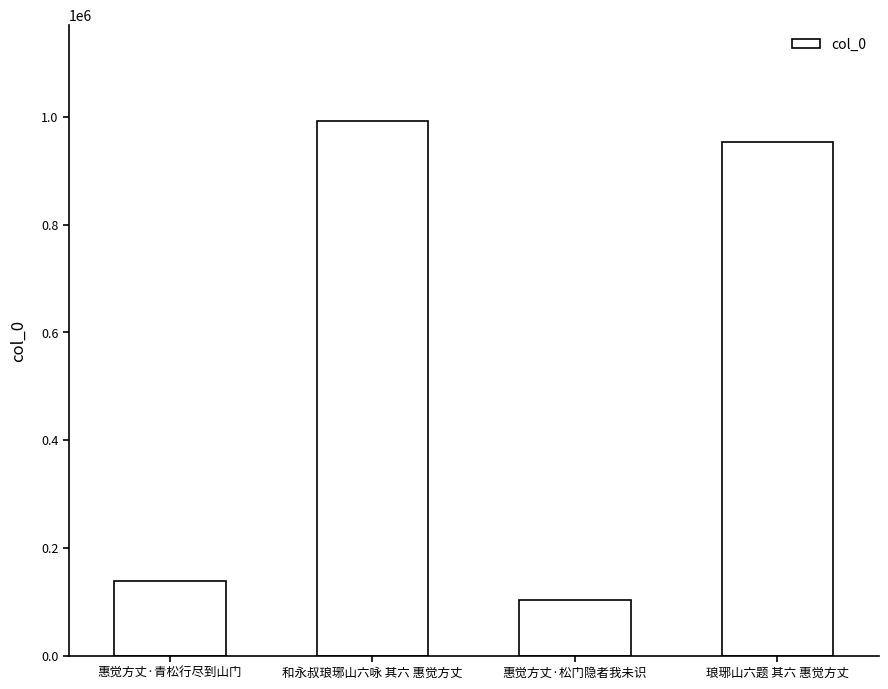

Count the number of categories in the chart.

4